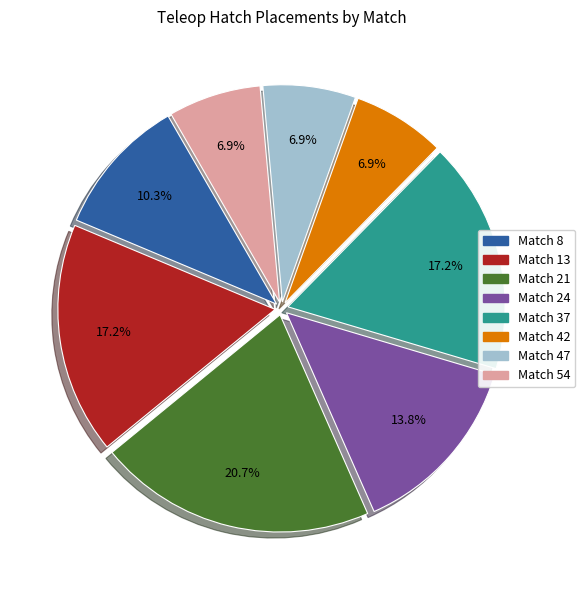

Is there a majority slice in this chart?

No